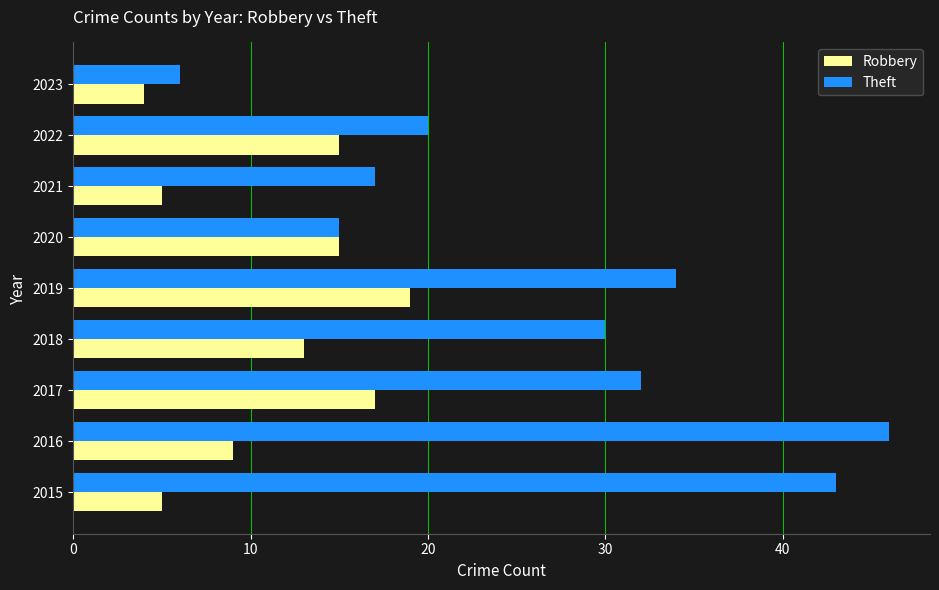

Where is Theft nearest to the value 26?

2018